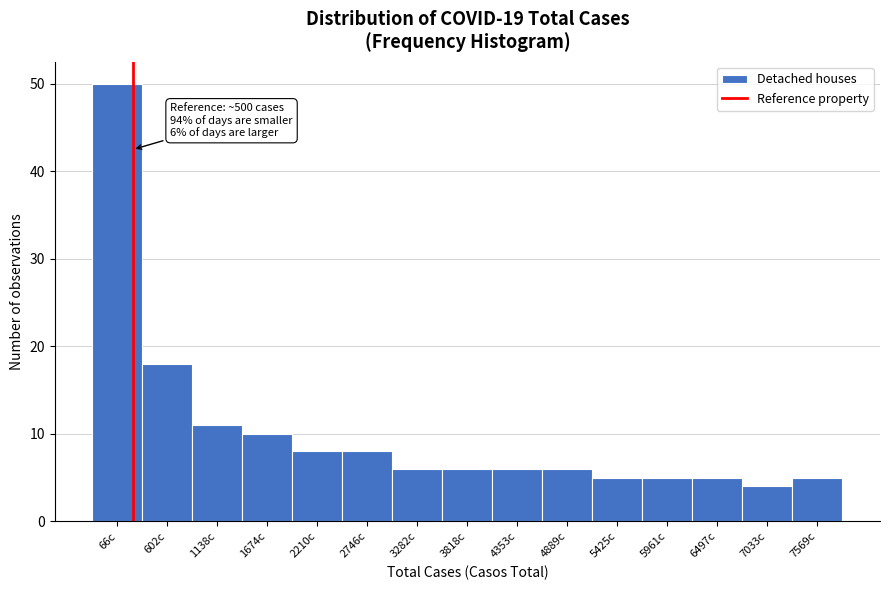

Reading right to left, transcribe all the data shown in this chart.

5	4	5	5	5	6	6	6	6	8	8	10	11	18	50